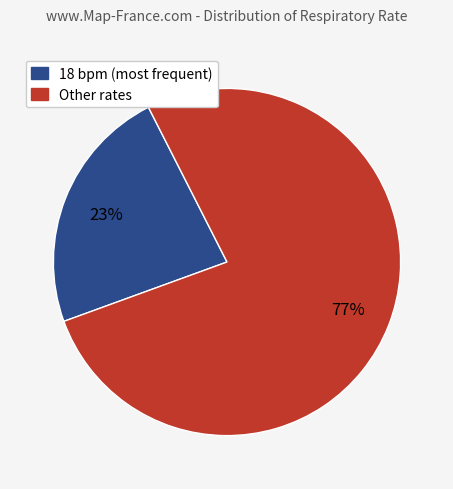

To the nearest percent, what is the difference between the largest and smallest slice percentages?

54%